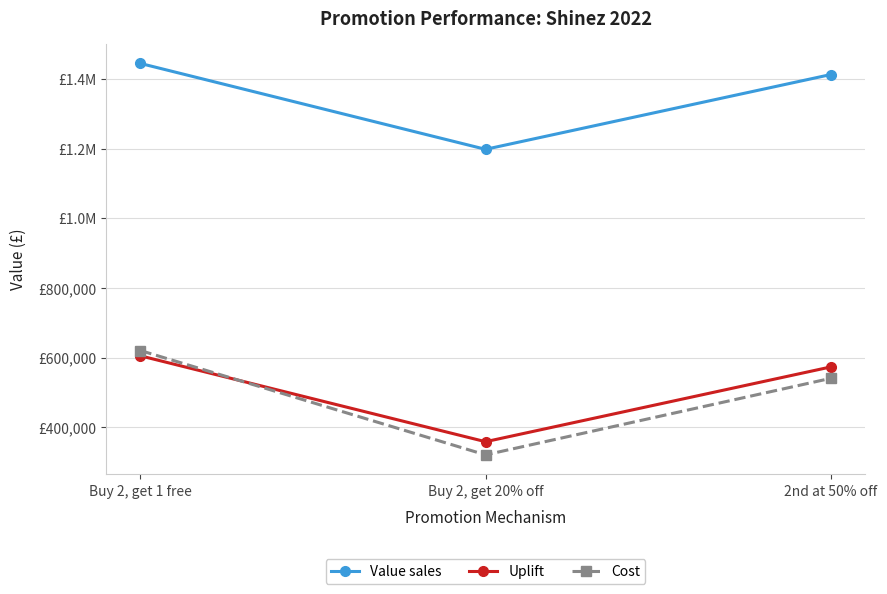

What position from the right is 2nd at 50% off?

1